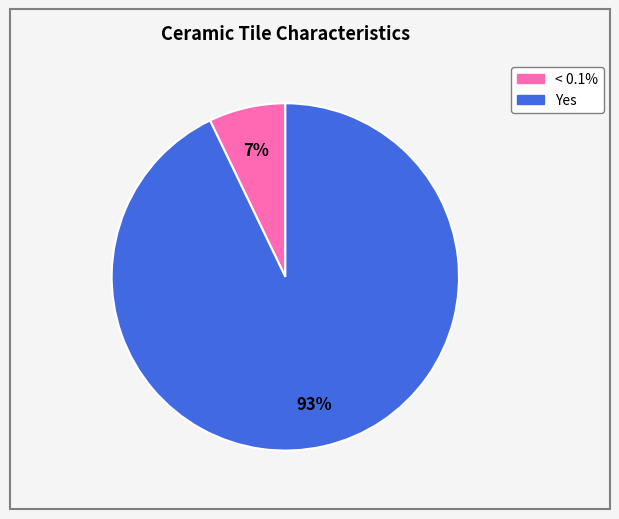

What is the majority slice?

Yes